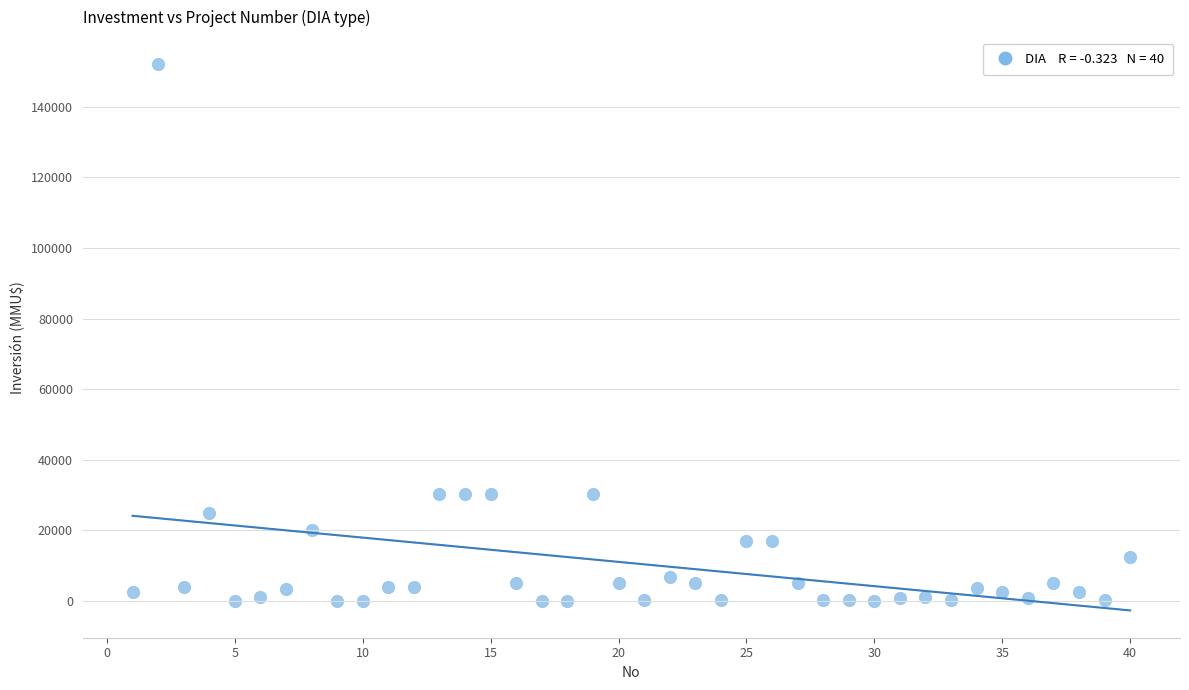

What is the range of X values (max minus min)?

39